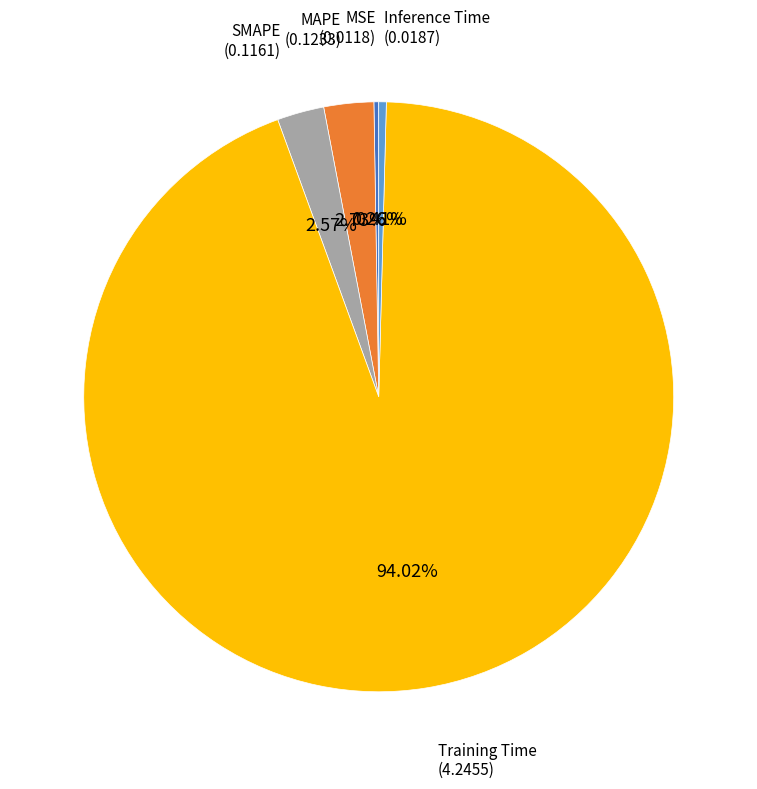

To the nearest percent, what is the difference between the MAPE and Inference Time slice percentages?

2%